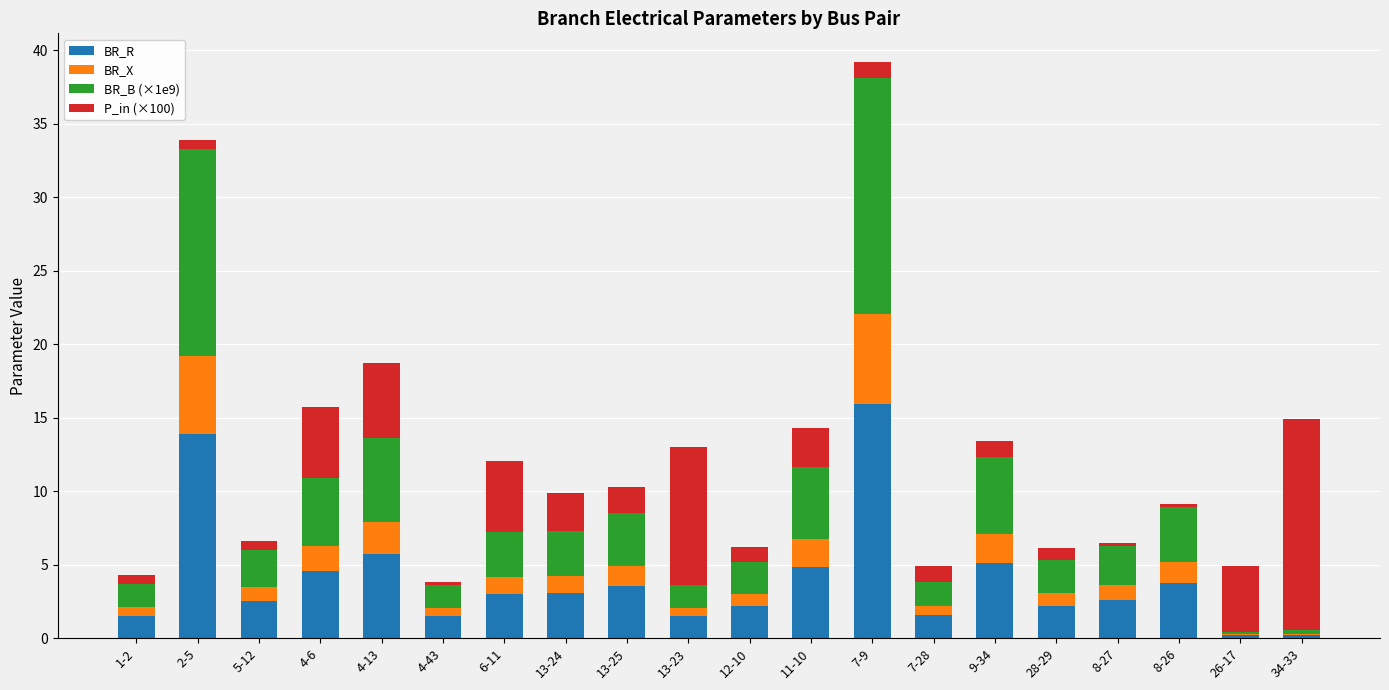

True or false: BR_R has a value of 8.7 at 4-13.

False